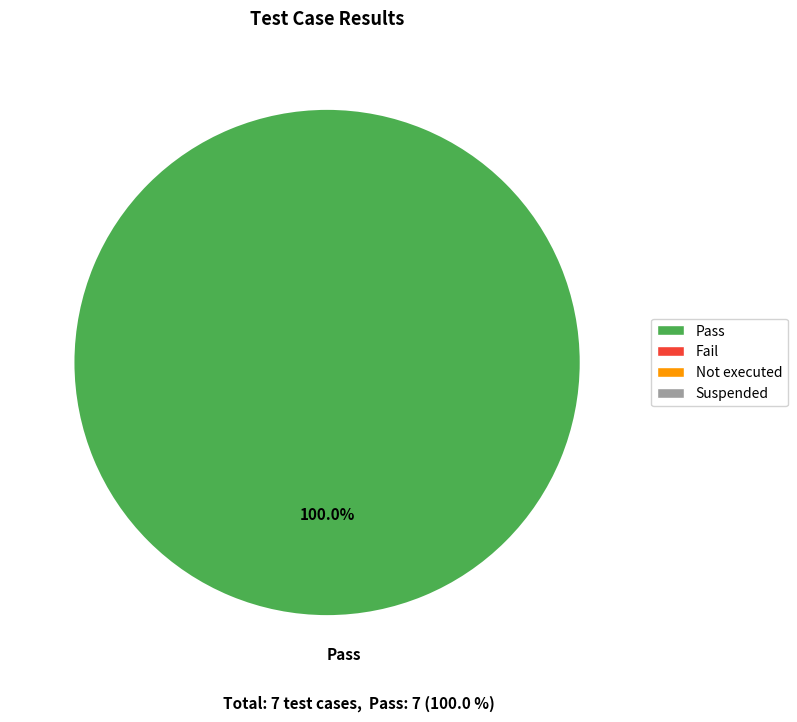

Which category accounts for the majority?

Pass